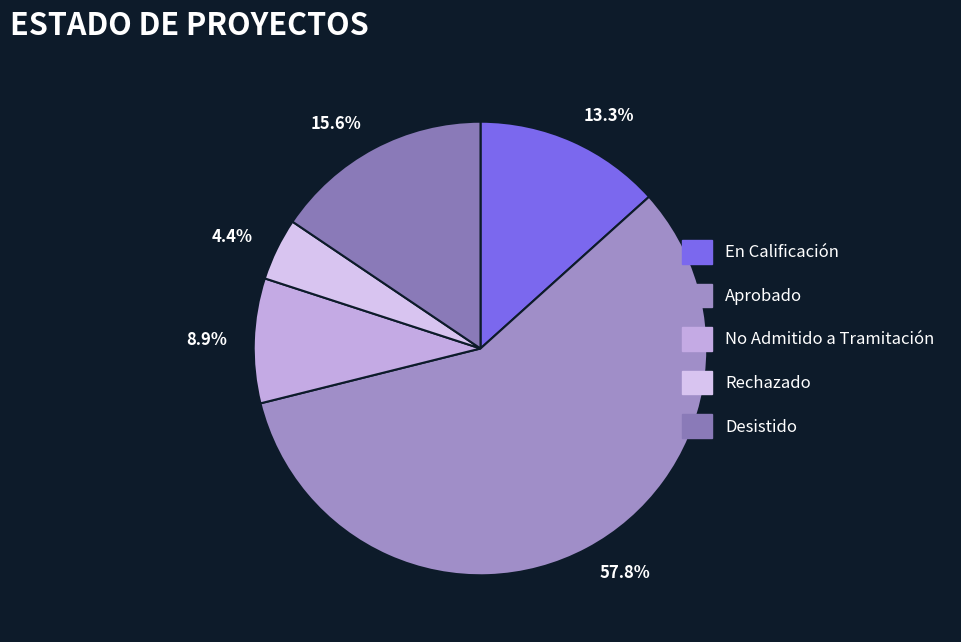

Approximately how many times larger is the value at En Calificación compared to Desistido?

0.9